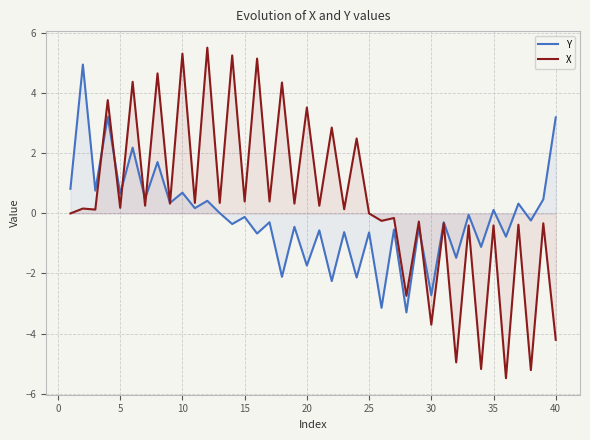

Rank the series at 5 from highest to lowest value.

Y, X